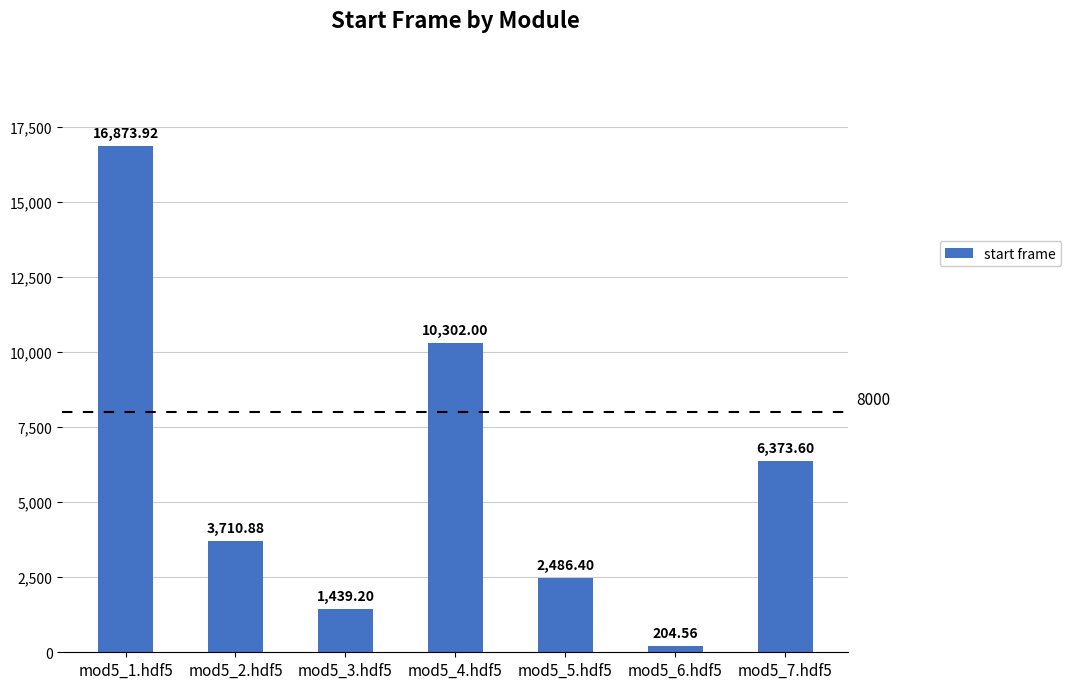

What is the change in value from mod5_4.hdf5 to mod5_6.hdf5?

-10097.4